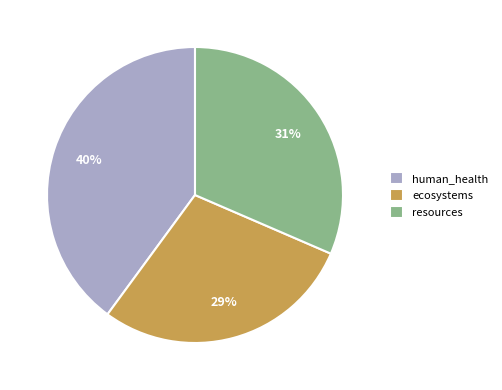

Does any single category account for the majority?

No